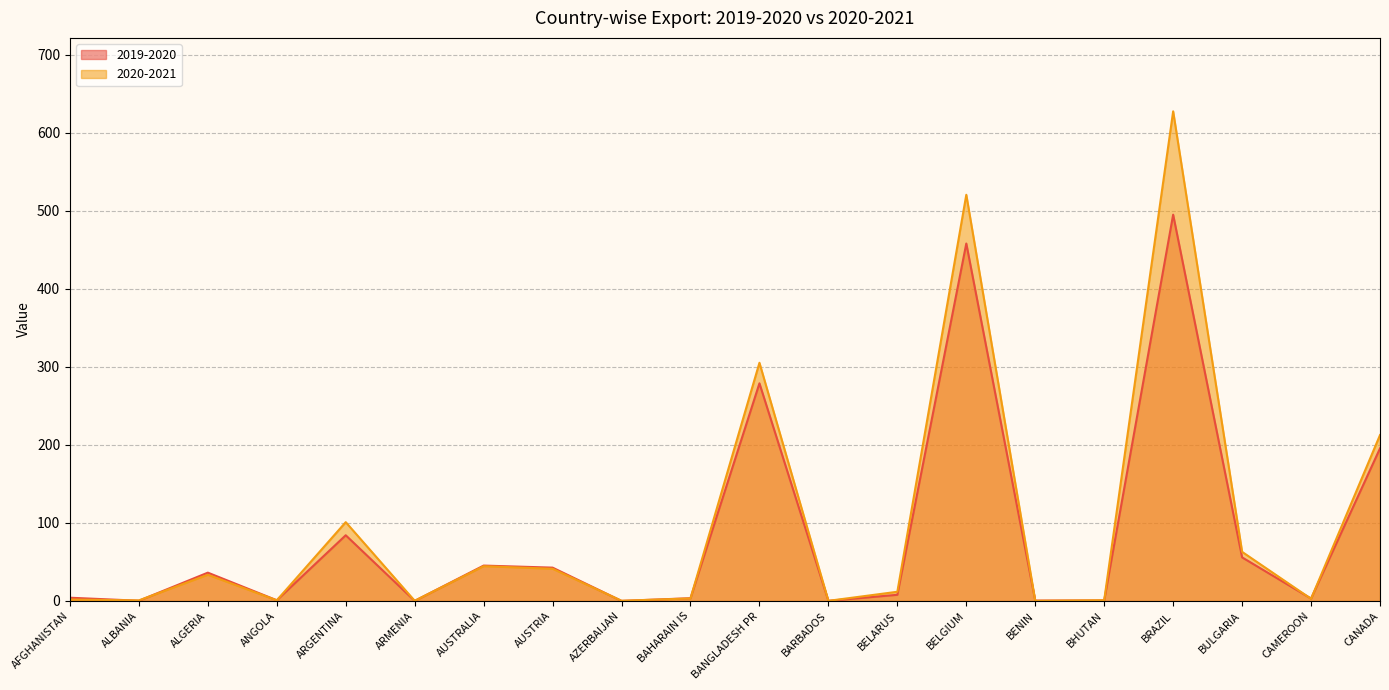

Reading left to right, list all the values displayed in this chart.

2019-2020: 4.2	0.3	36.3	0.9	84.2	0.1	45.4	42.7	0.1	3.6	278.8	0.2	7.9	457.9	0.5	0.7	494.9	55.9	3.1	195.5
2020-2021: 1.9	0.7	33.6	0.9	101.0	0.2	44.6	41.3	0.3	3.3	305.1	0.2	11.8	520.4	0.2	1.0	627.2	62.9	2.8	212.6